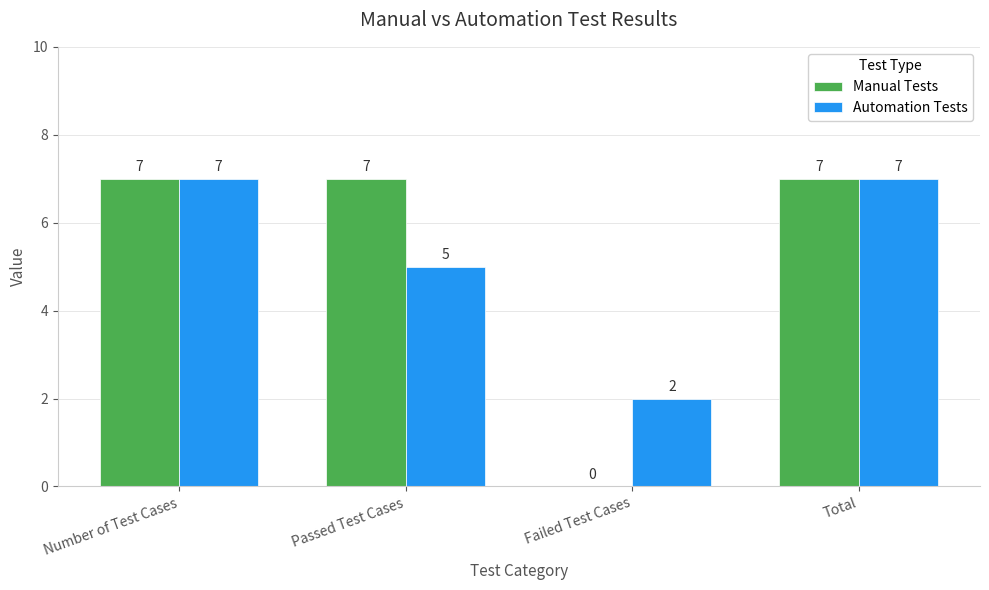

Where is Manual Tests nearest to the value 3?

Failed Test Cases